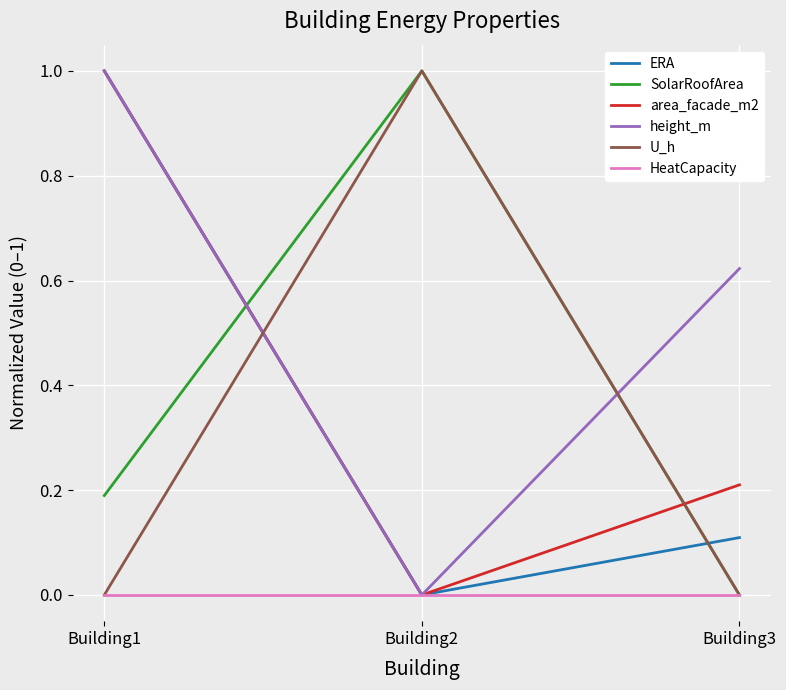

What is the greatest value displayed?

1.0